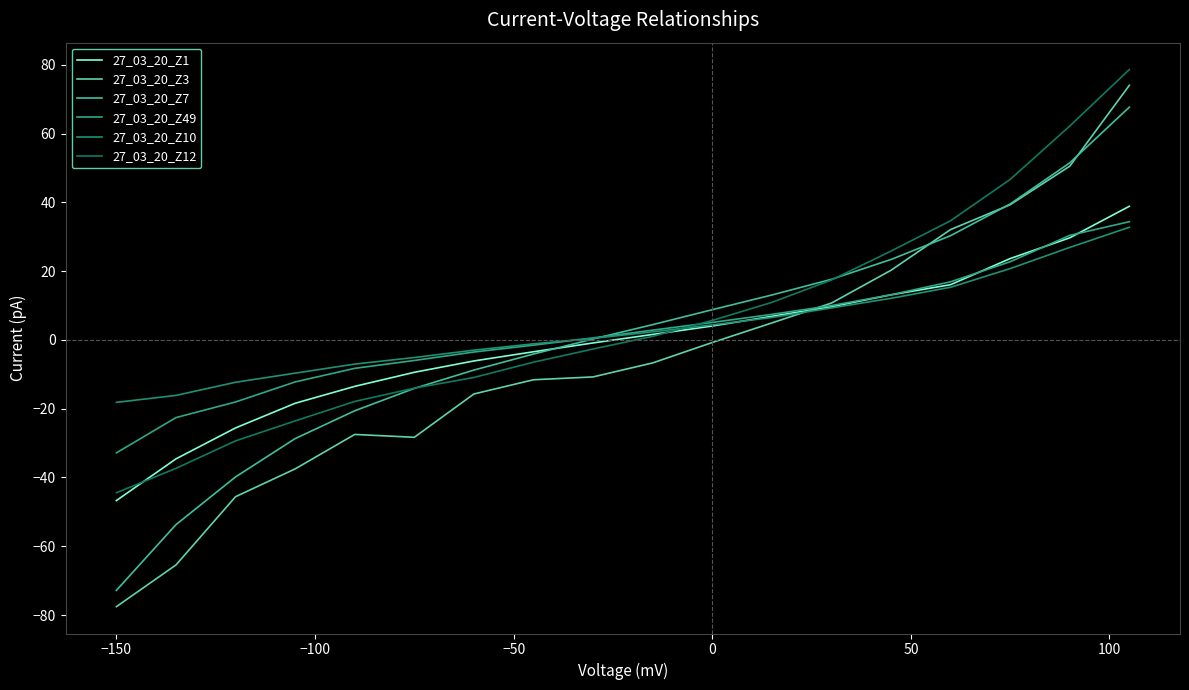

Is this an area chart (filled region under the line)?

No